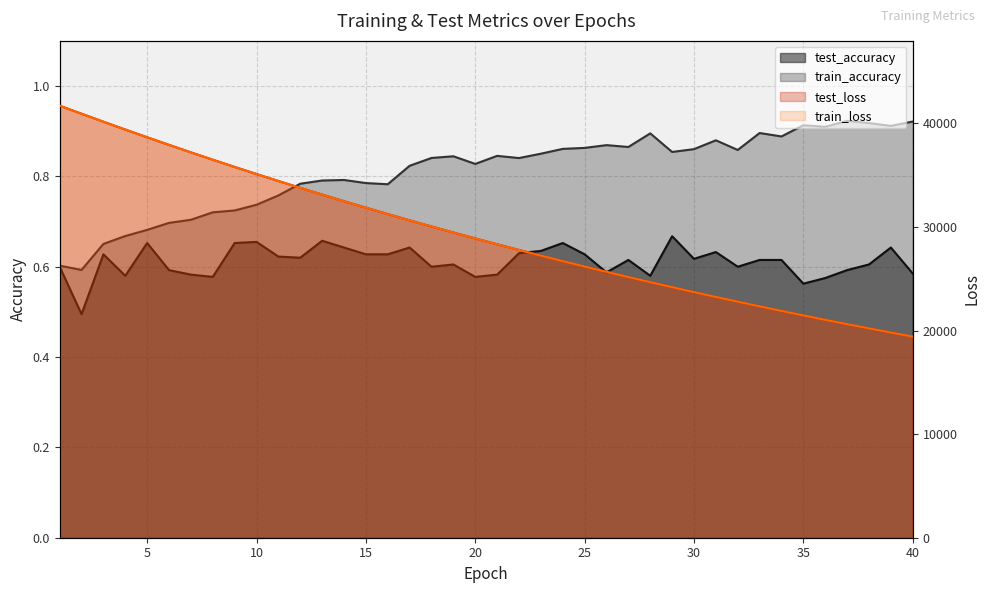

Which series has the widest spread of values?

train_loss